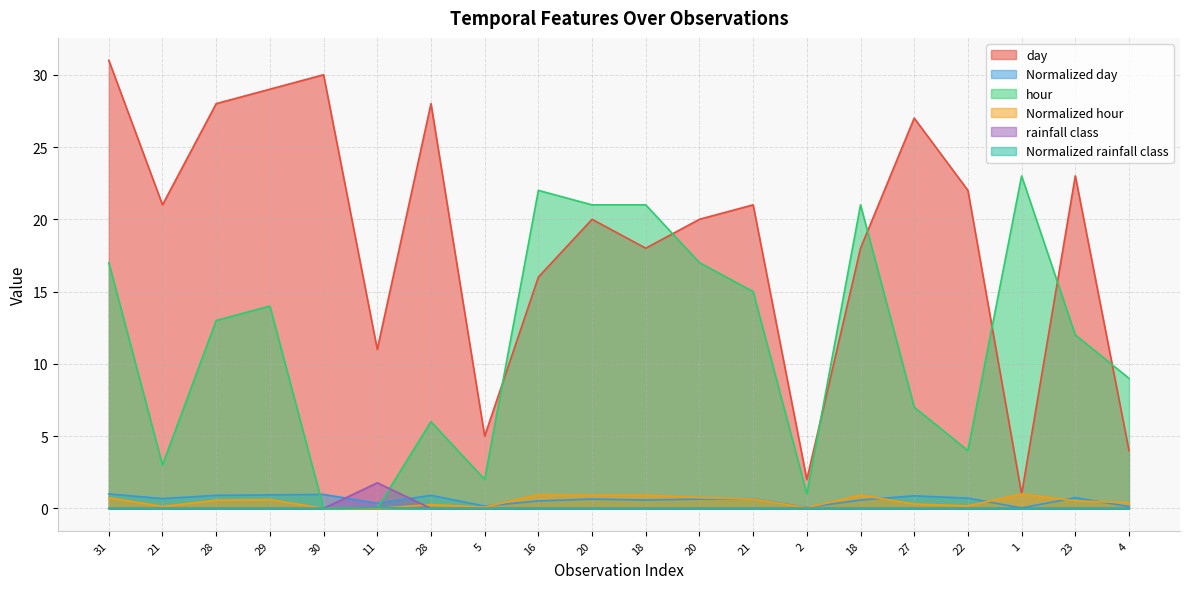

Count the number of data series in this chart.

6